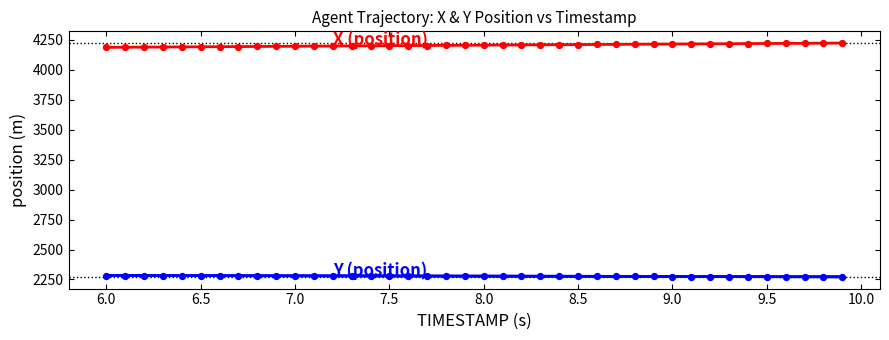

Across all data points, what is the range of X values (max minus min)?

3.9